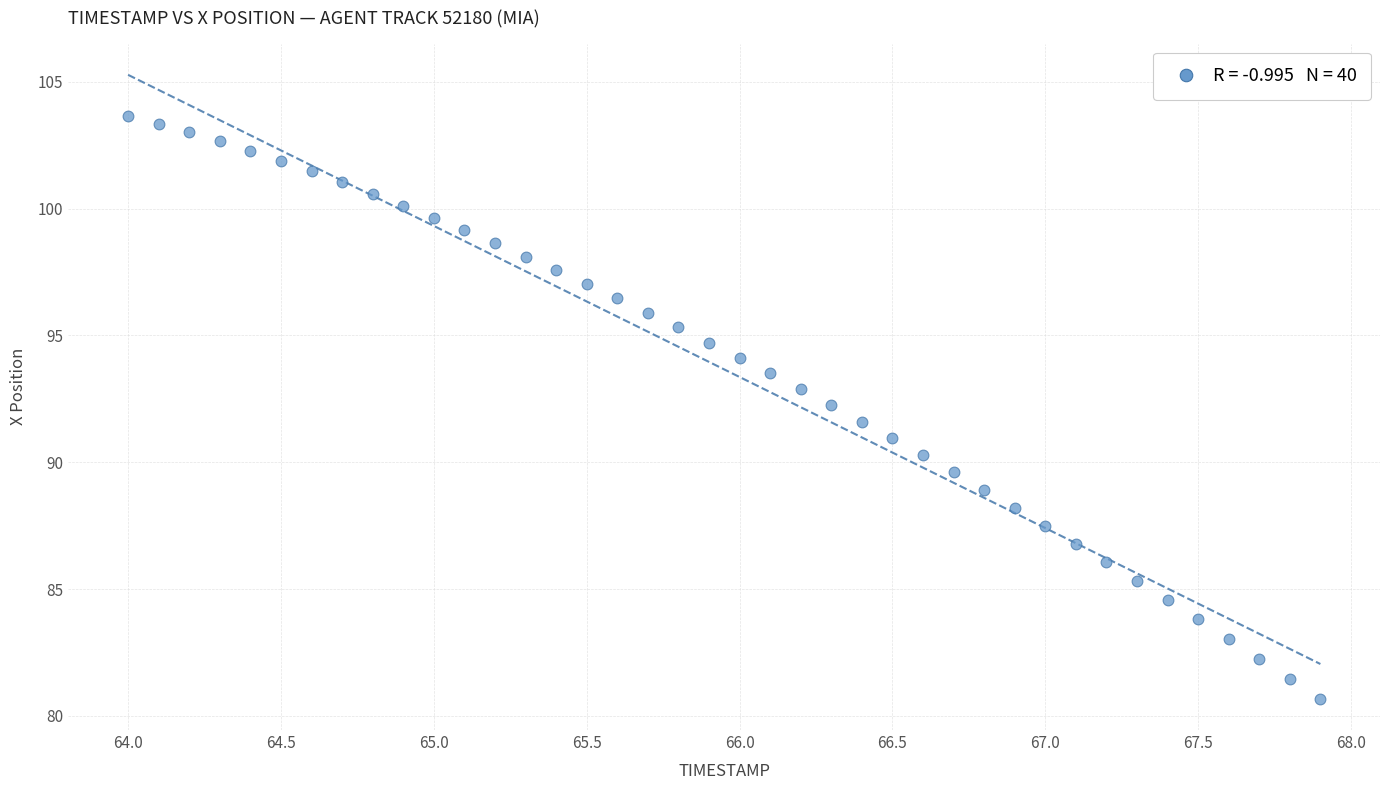

What is the range of X values (max minus min)?

3.9